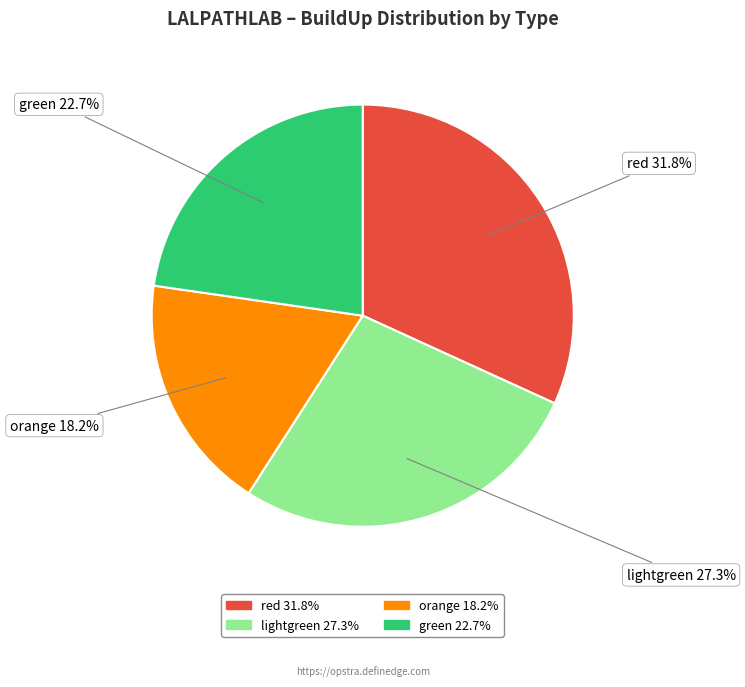

Which slice is the largest?

red